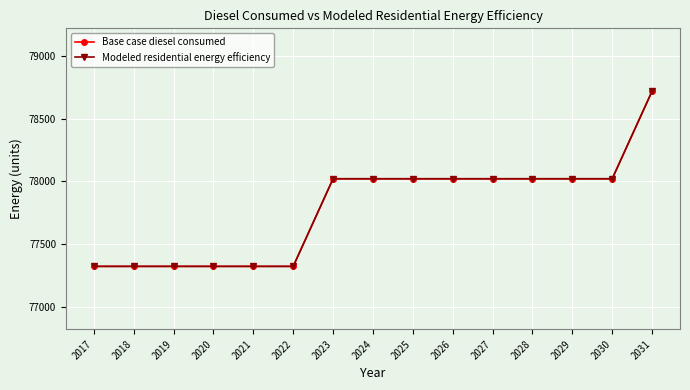

What is the sum of the Modeled residential energy efficiency values at 2028 and 2022?

155344.7